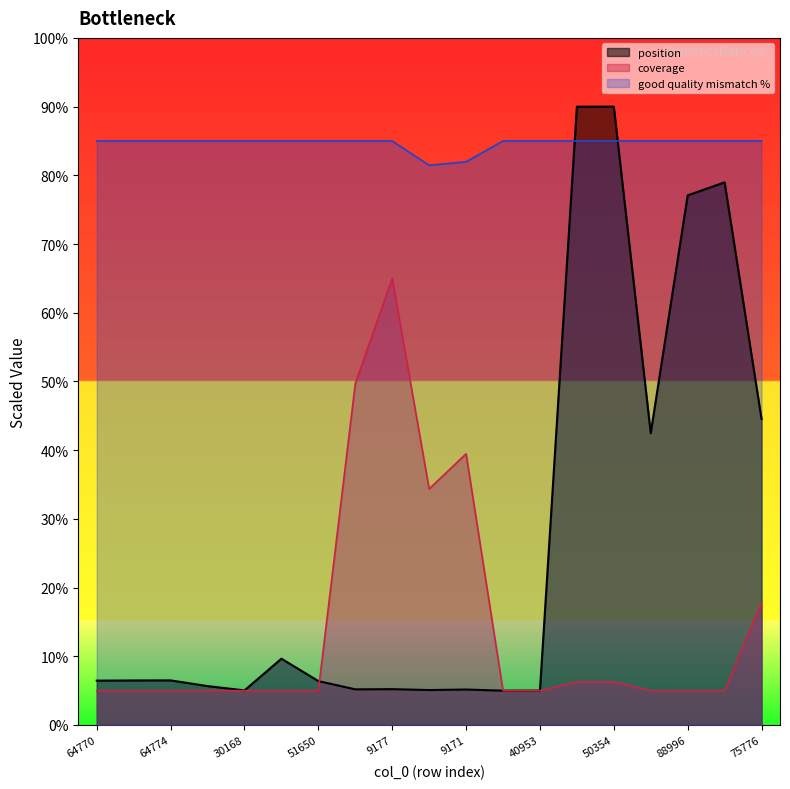

How many lines are shown in the chart?

3